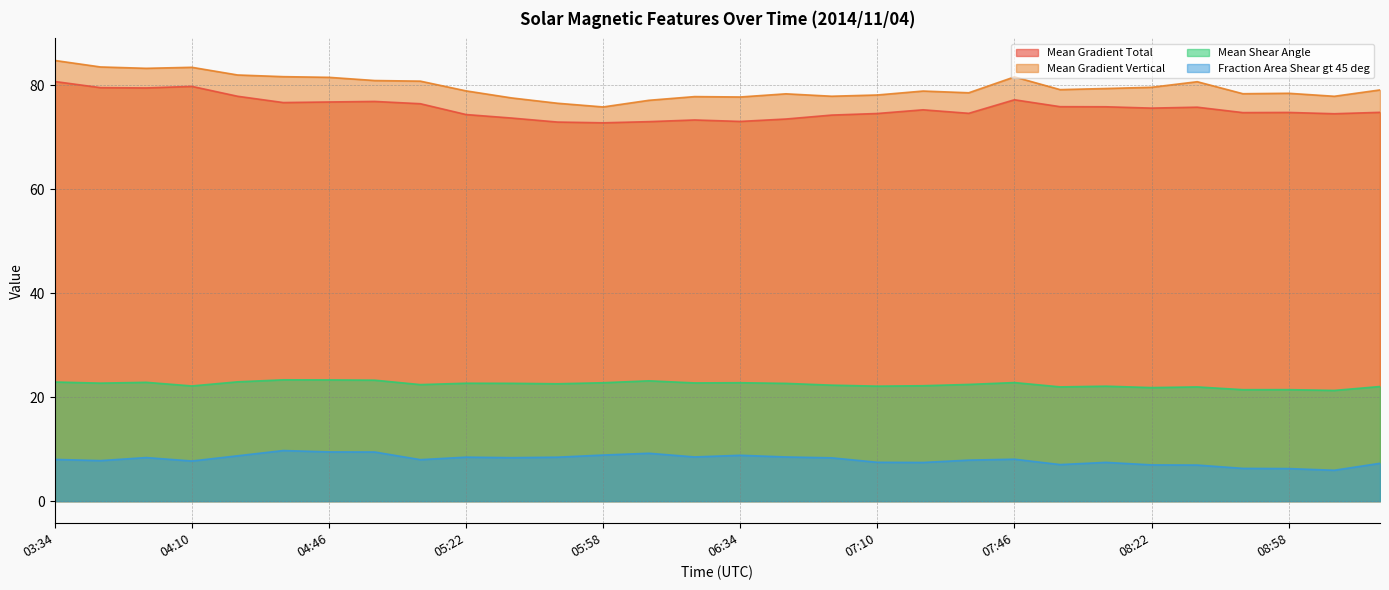

What is the total value across all series at 03:46?

193.5